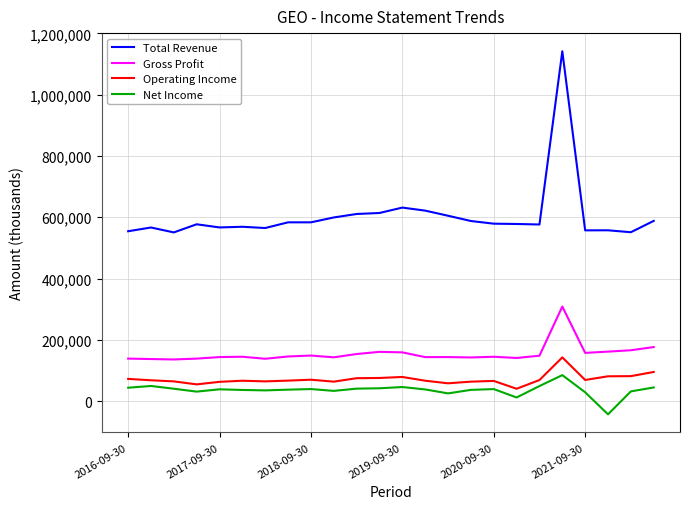

What is the difference between the second highest and minimum values in the Total Revenue series?

81000